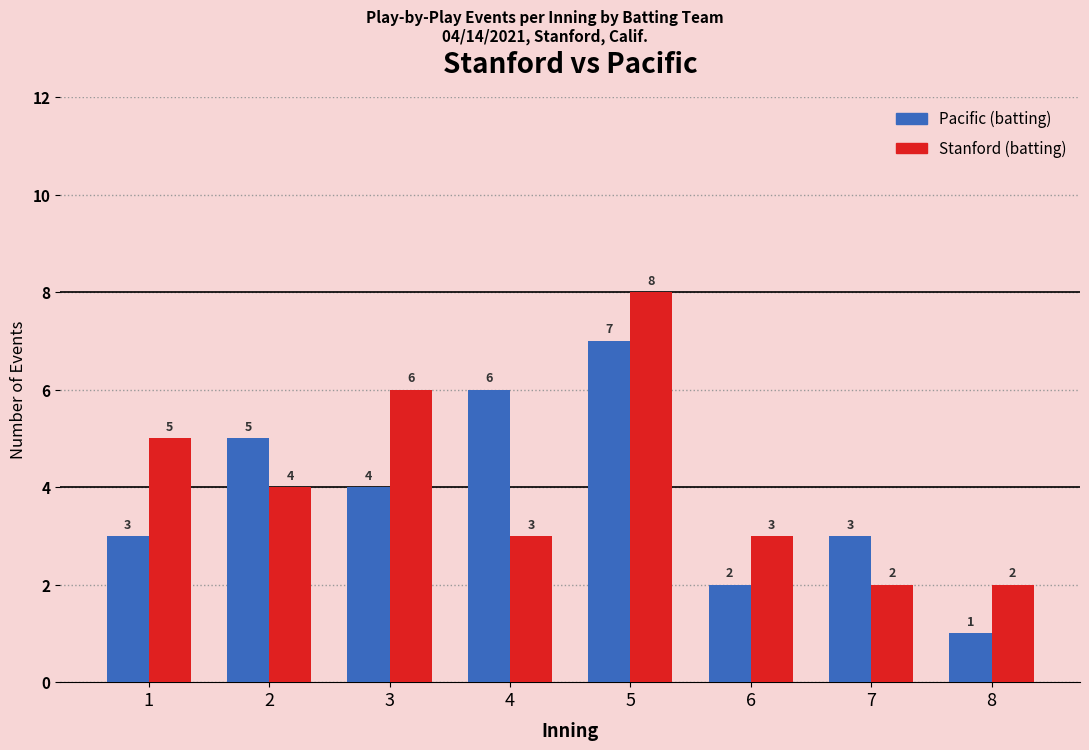

What is the sum of all Pacific (batting) values?

31